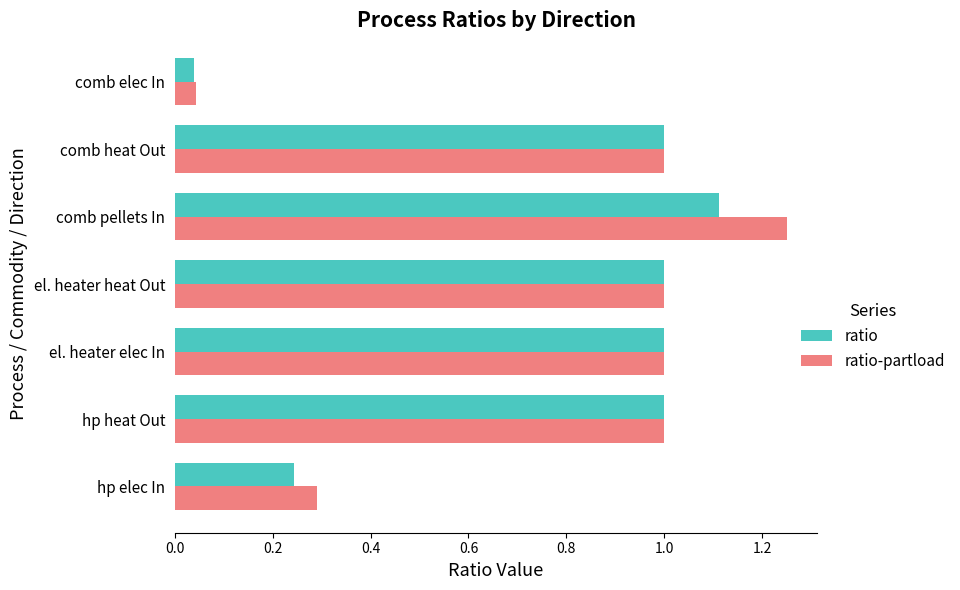

Which category has the lowest value in the ratio series?

comb elec In